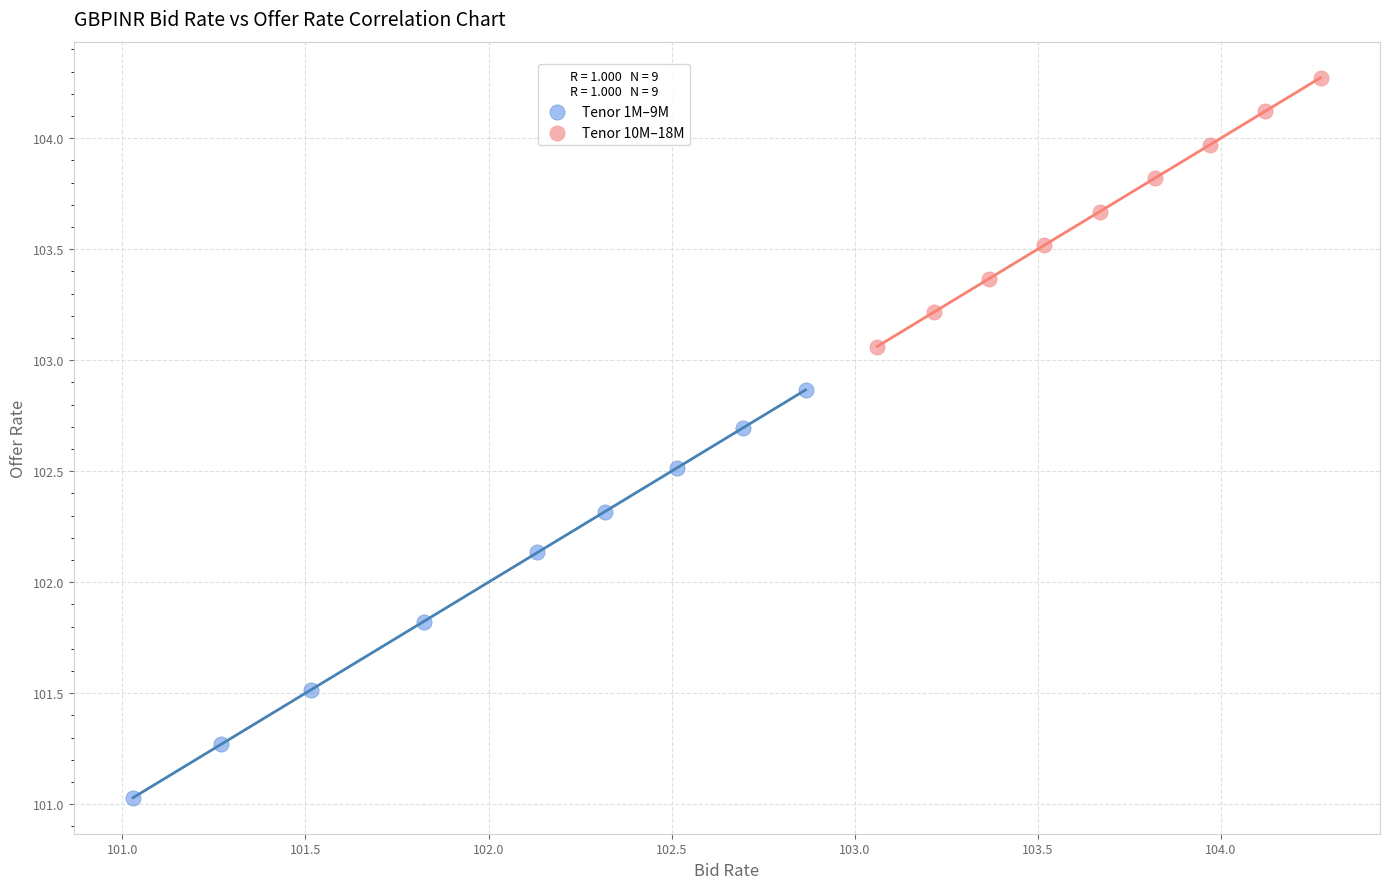

Which series has the largest Y range (max minus min)?

Tenor 1M–9M